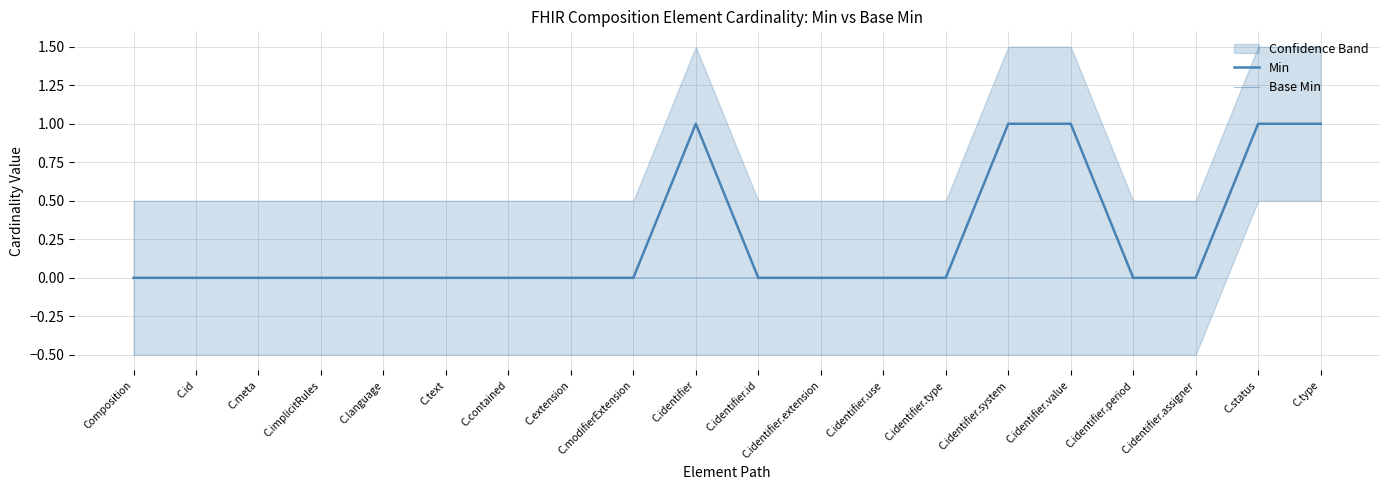

True or false: Min and Base Min cross at least once.

False